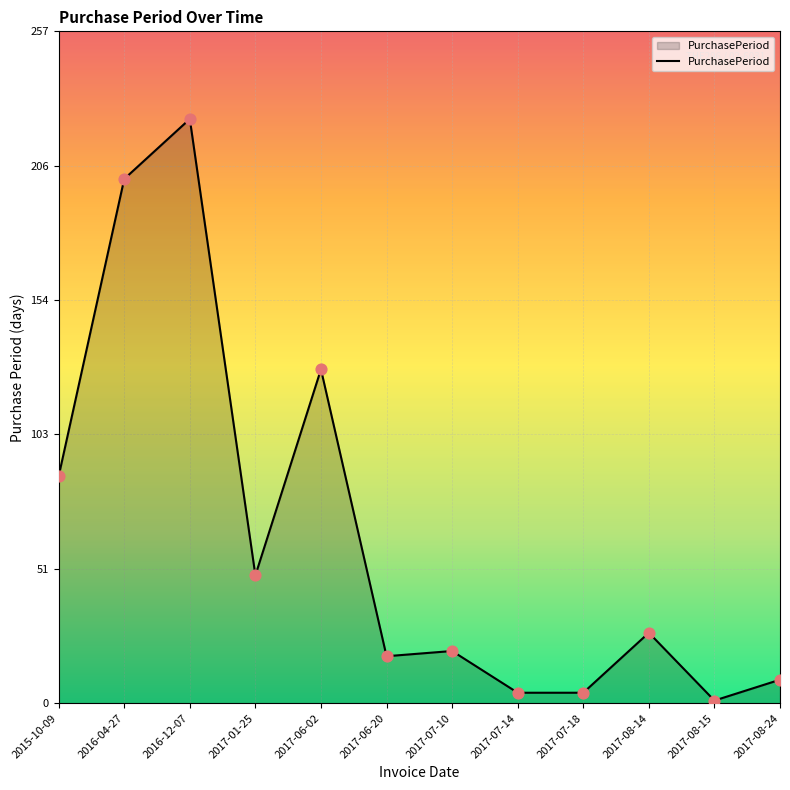

What is the change in value from 2016-04-27 to 2017-08-14?

-174